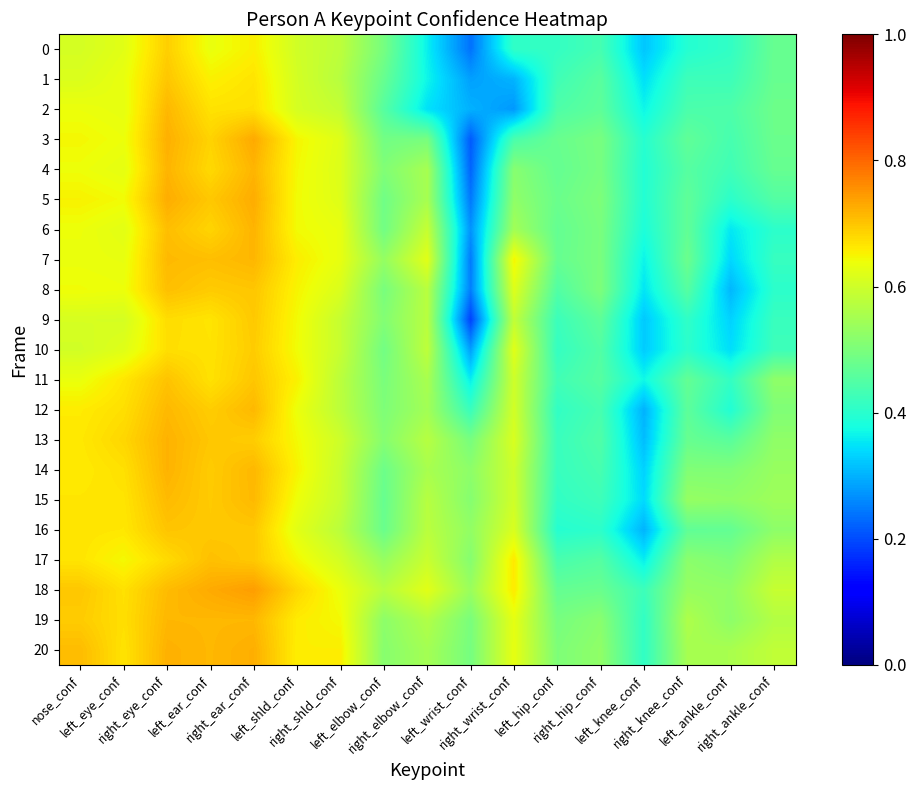

How many categories are shown in the chart?

17